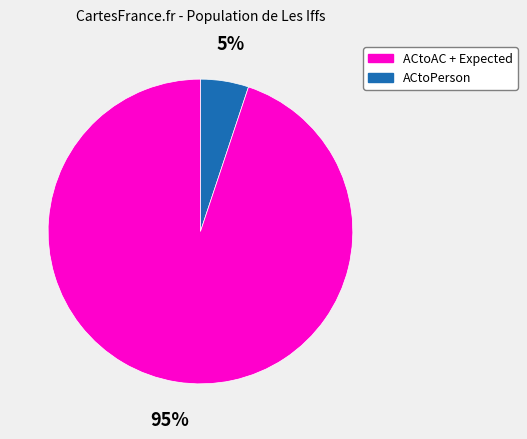

Is there any slice that represents more than half of the pie?

Yes